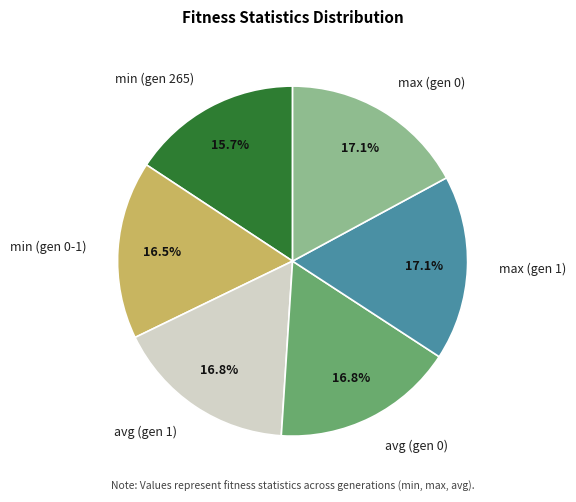

How many segments does this pie chart have?

6